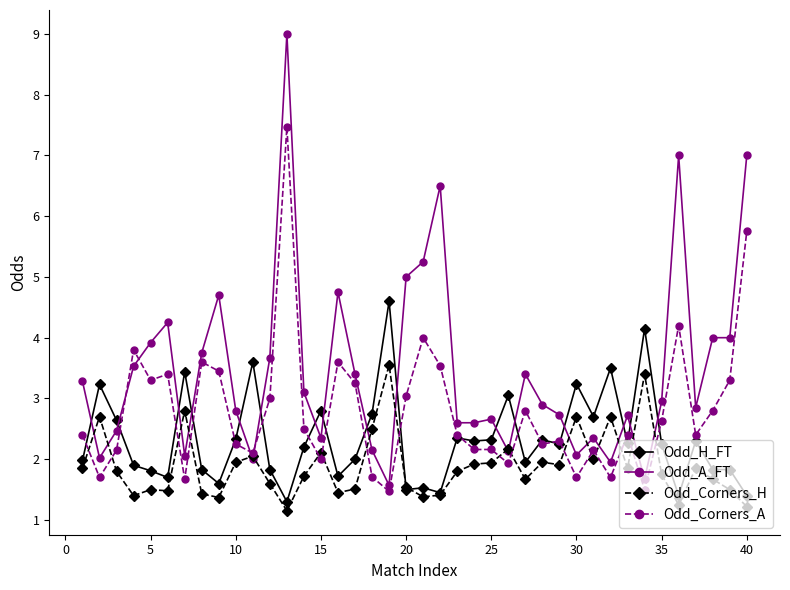

True or false: Odd_Corners_H has more than 2 points higher than both neighbors.

True